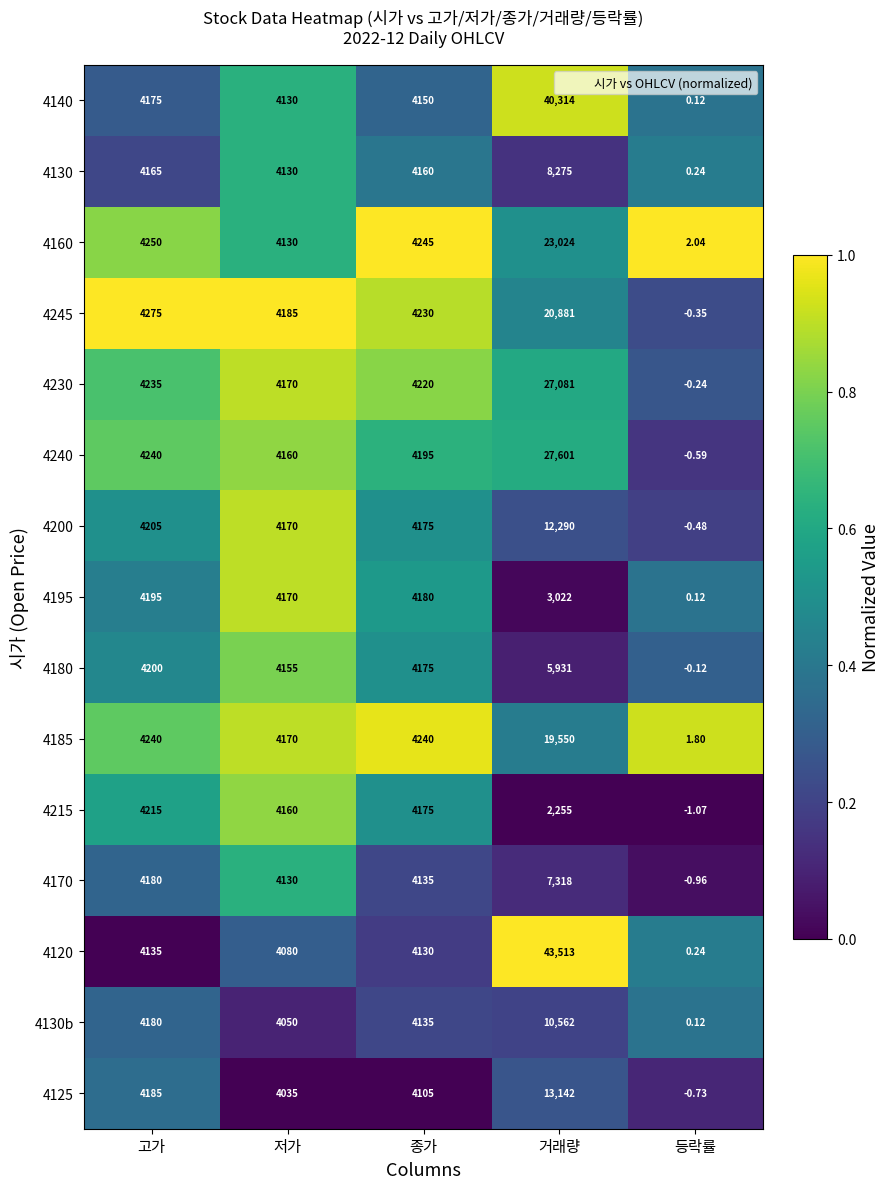

Which label corresponds to the largest value in the chart?

거래량